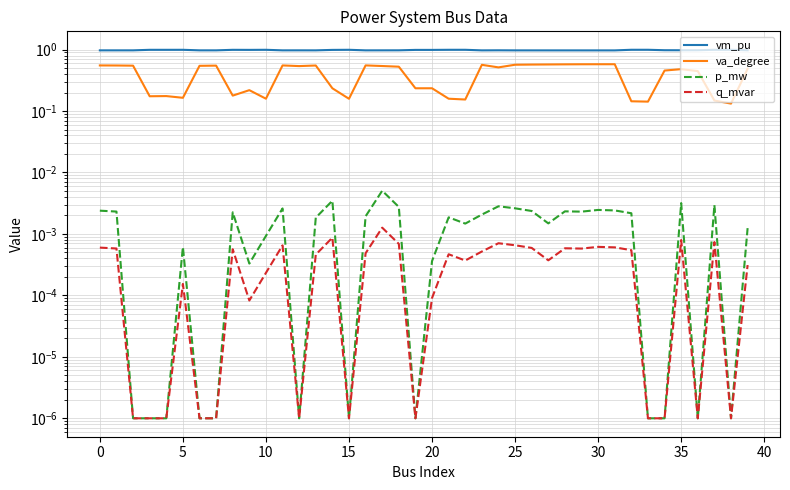

Which series has the widest spread of values?

va_degree